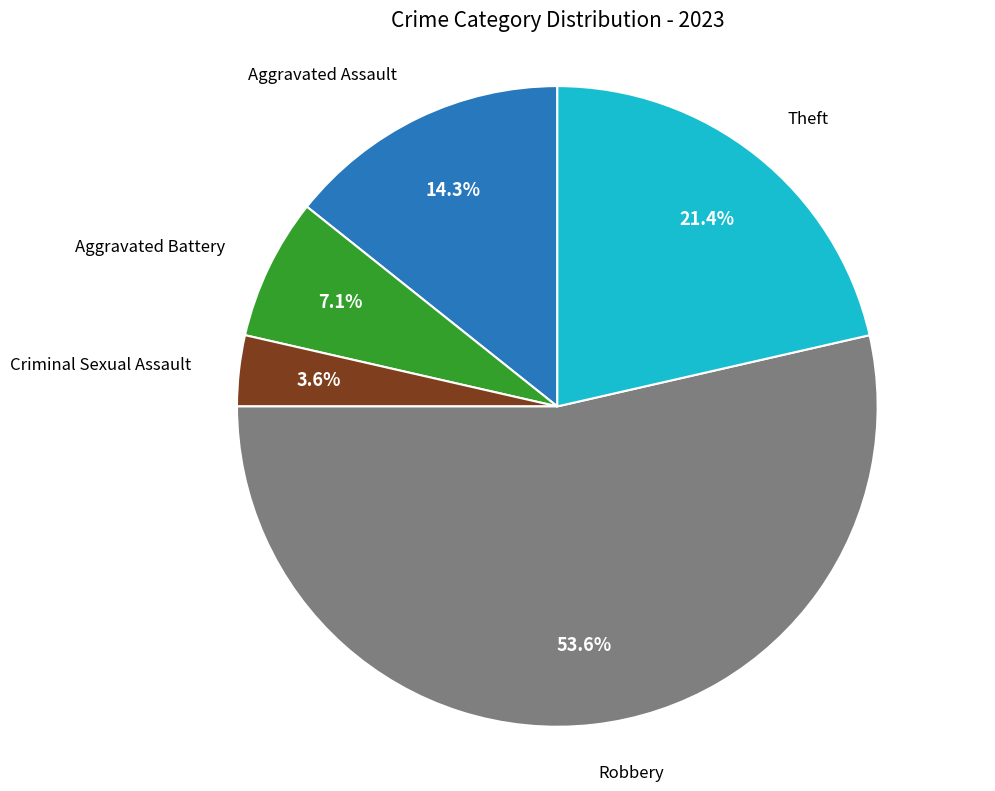

What is the ratio of the value at Aggravated Assault to the value at Theft?

0.7